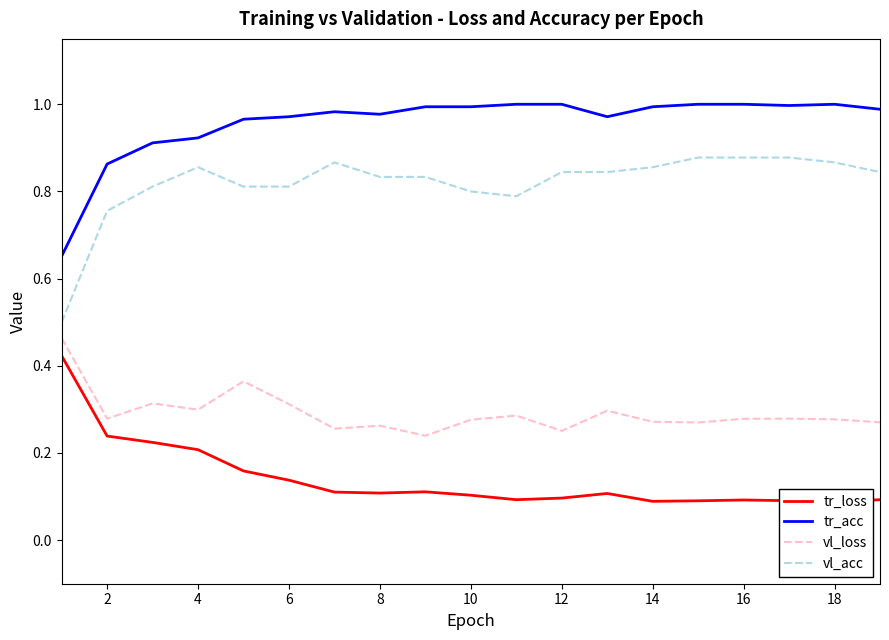

True or false: vl_loss and vl_acc intersect in this chart.

False